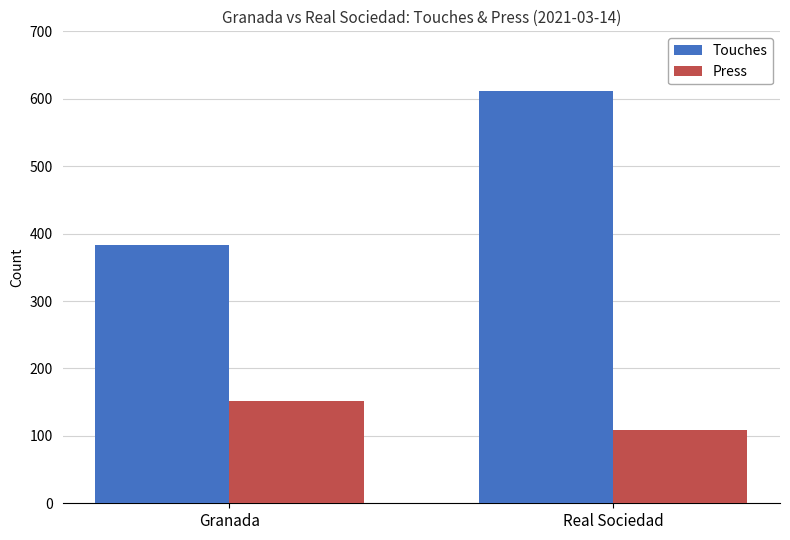

Reading left to right, transcribe all the data shown in this chart.

Touches: 383	611
Press: 152	108